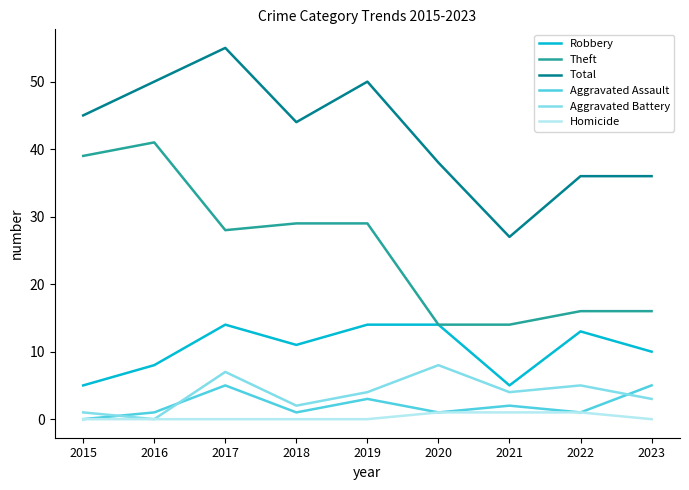

True or false: Aggravated Battery and Theft intersect in this chart.

False